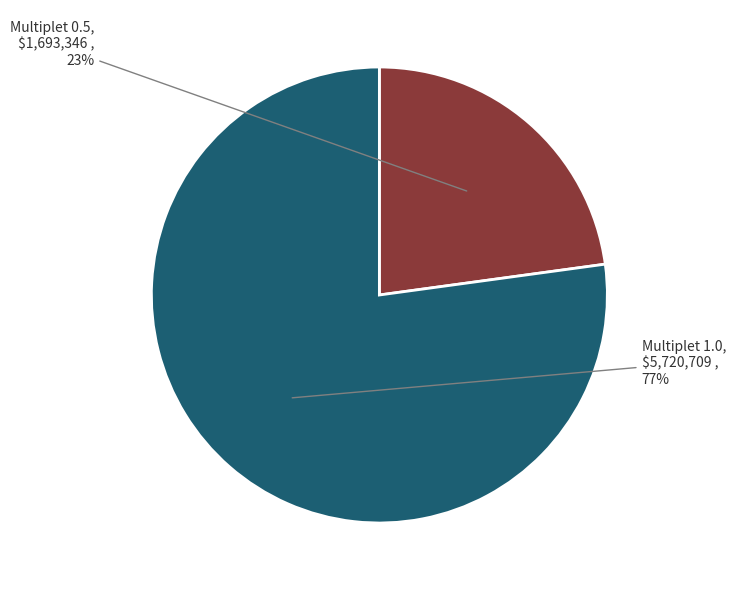

To the nearest percent, what is the combined percentage of Multiplet 1.0 and Multiplet 0.5?

100%